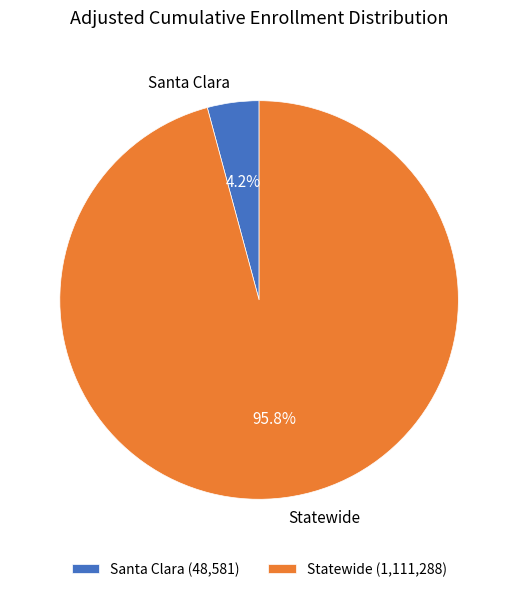

Rank the categories by value from lowest to highest.

Santa Clara, Statewide